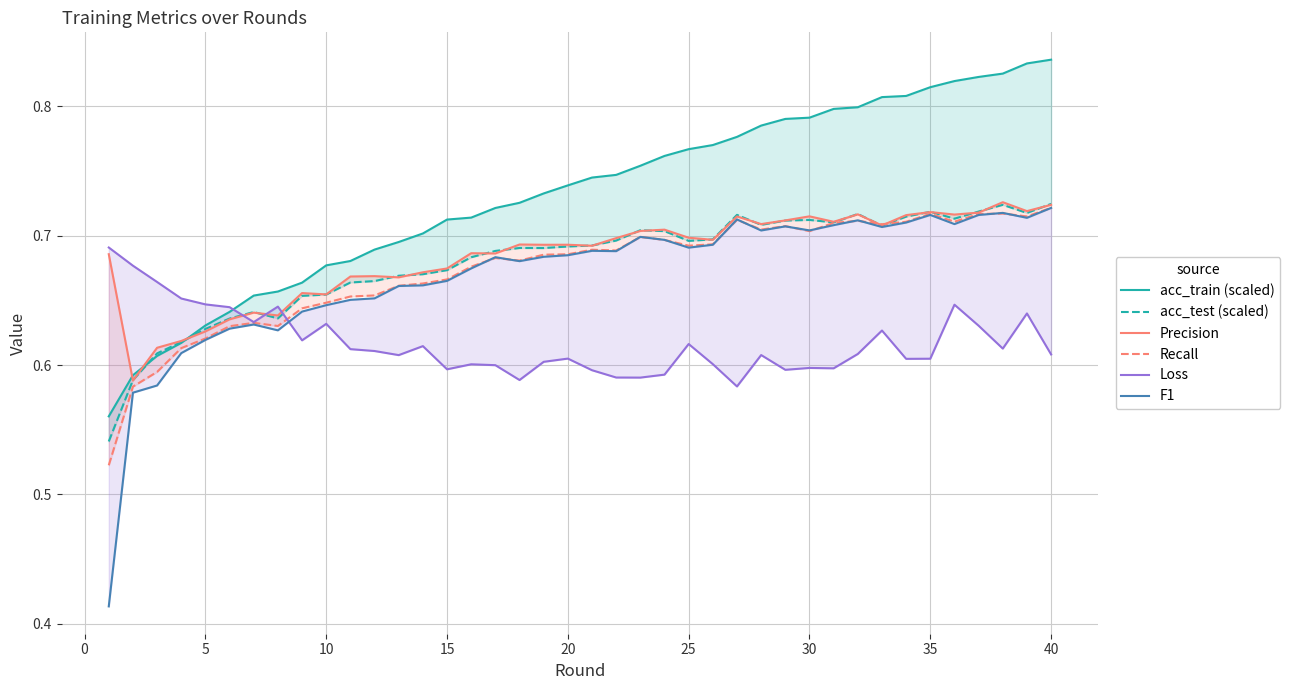

Read the F1 value at 30.

0.7